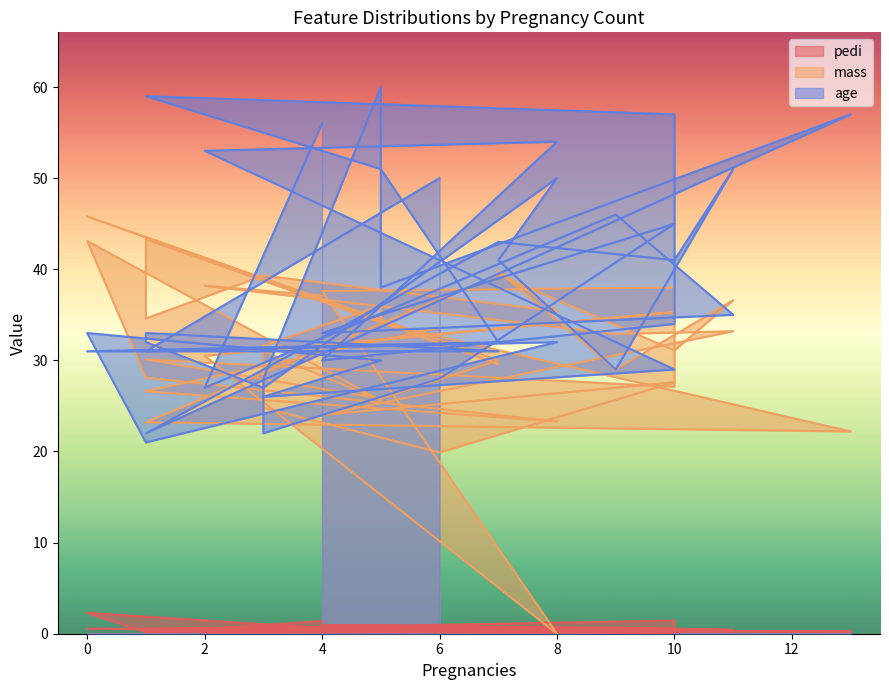

What are all the series names shown in the legend?

pedi, mass, age